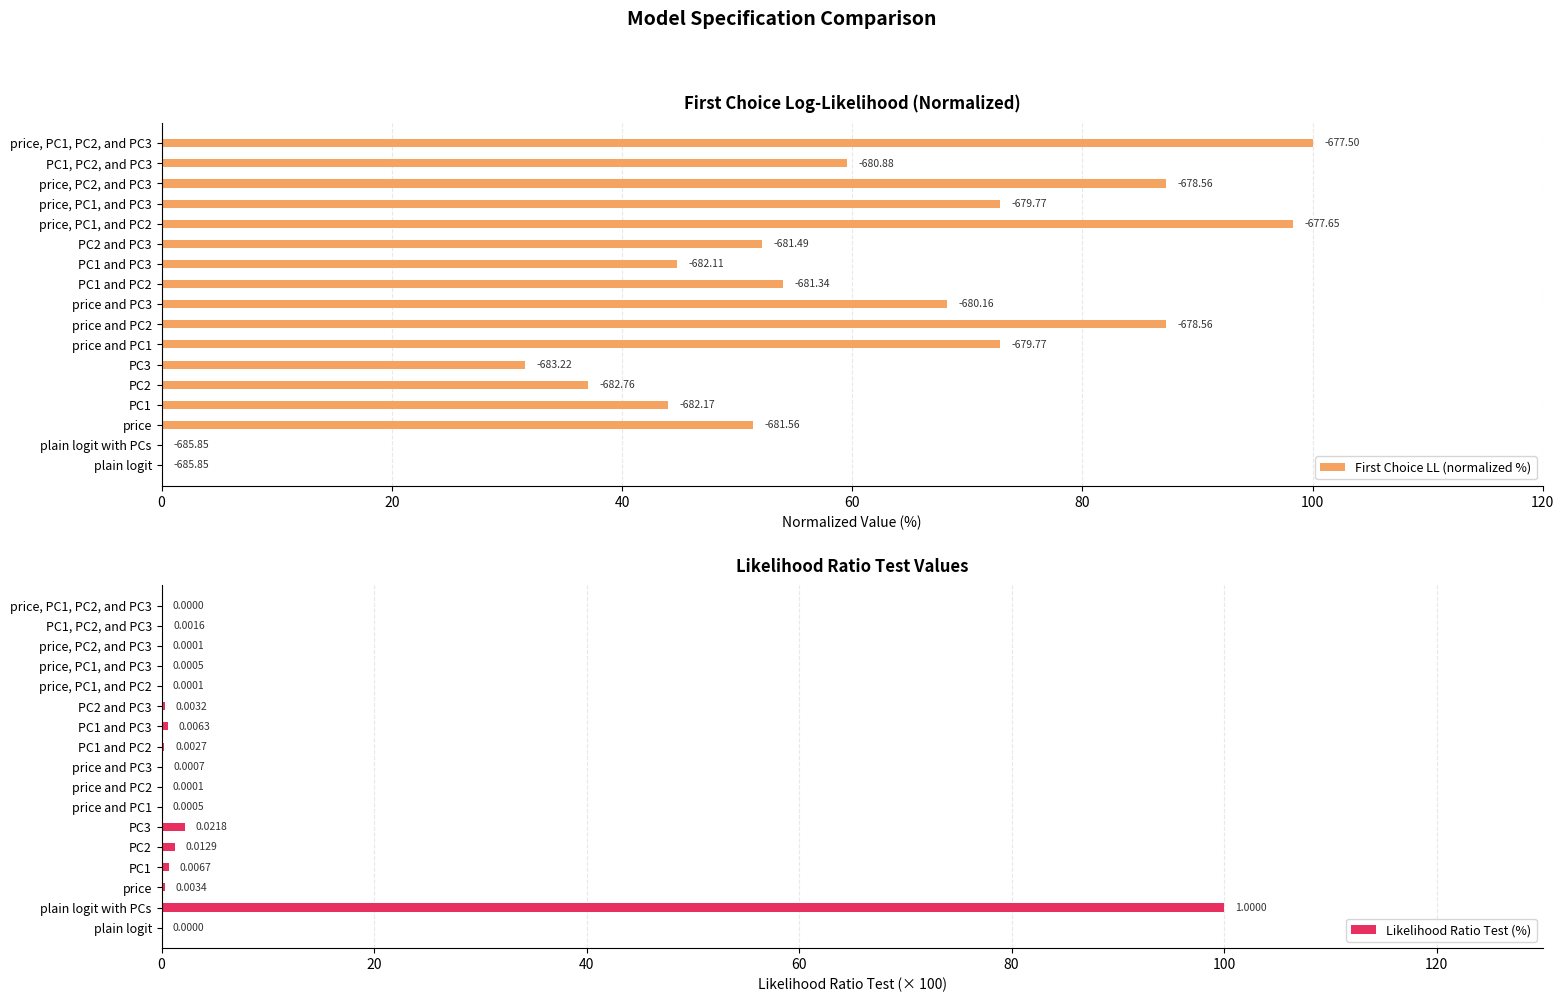

What is the sum of all Likelihood Ratio Test (%) values?

106.1